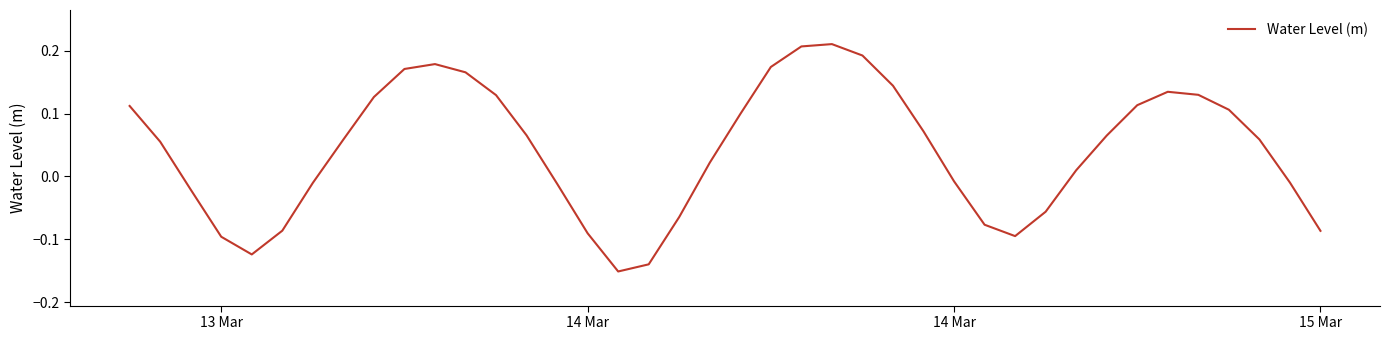

What is the difference between the maximum and minimum values?

0.4